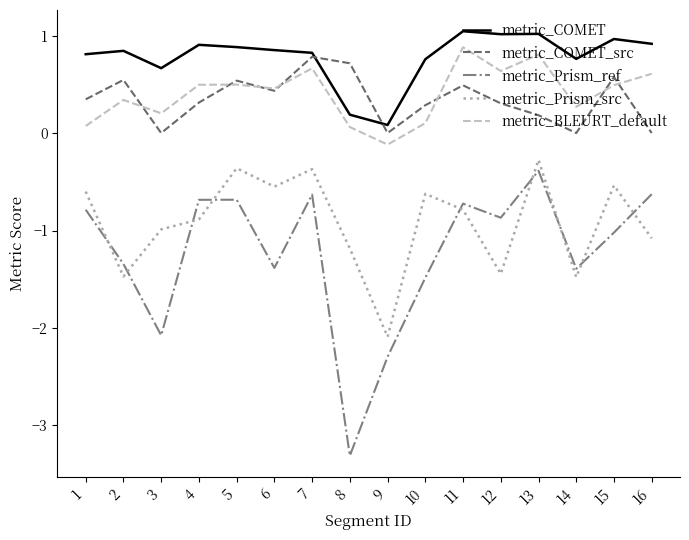

Does the chart display data point markers on the line(s)?

No